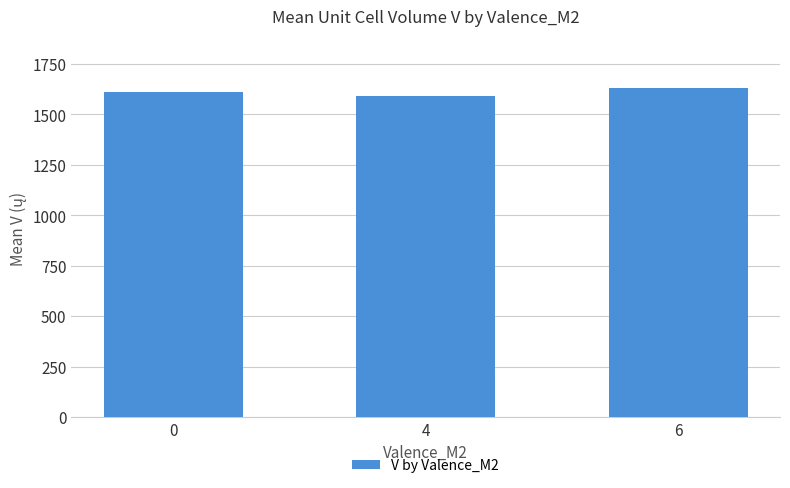

What is the smallest value displayed?

1589.4